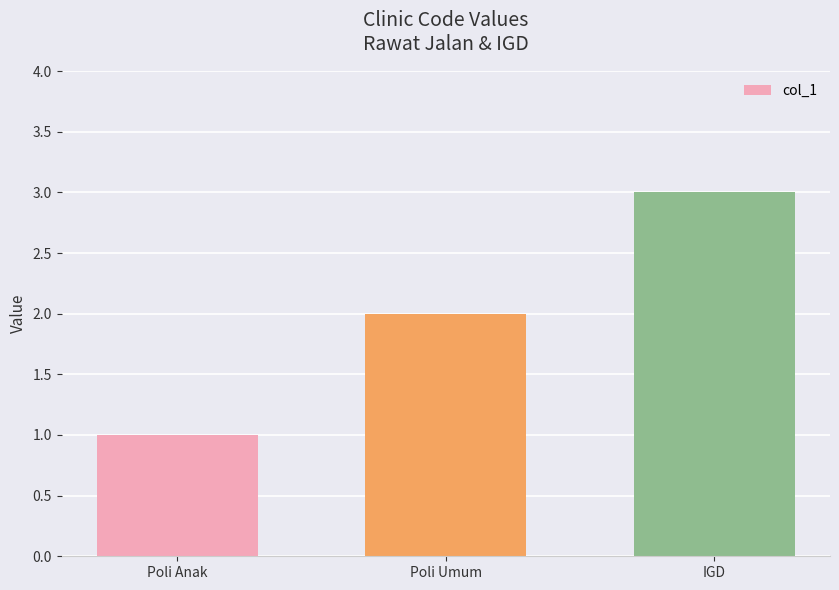

Rank the categories by value from lowest to highest.

Poli Anak, Poli Umum, IGD